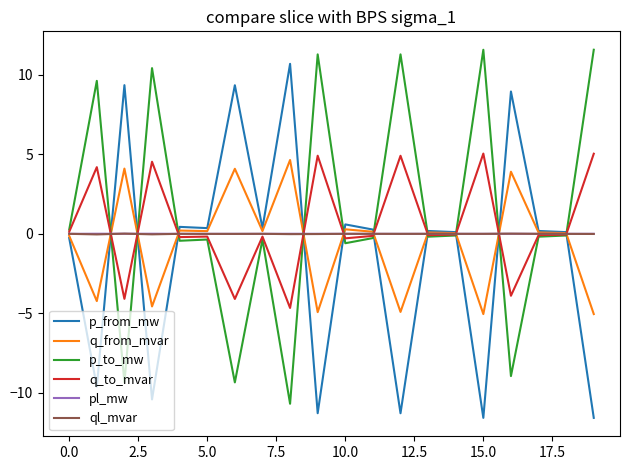

What is the maximum value for p_from_mw?

10.7